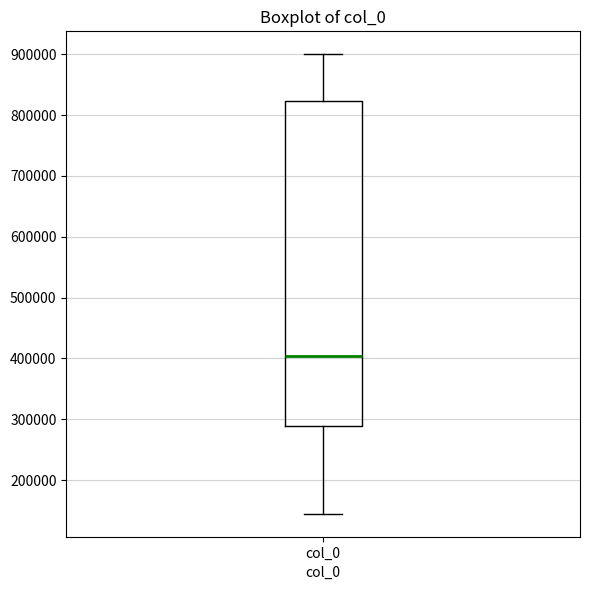

Read this box plot against the y-axis: the position of the median line, the range covered by the box, and the ends of both whiskers. The values are not printed on the chart, so give them approximately, as read against the axis.

median 400000, box 290000 to 820000, whiskers 140000 to 900000